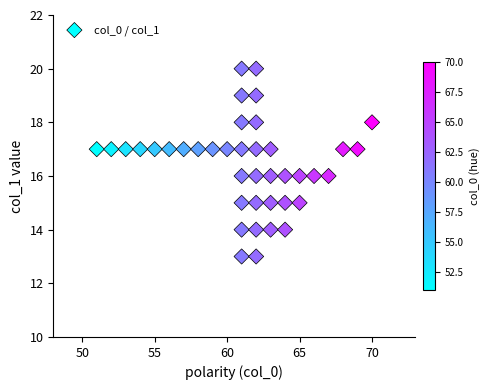

What is the range of X values (max minus min)?

19